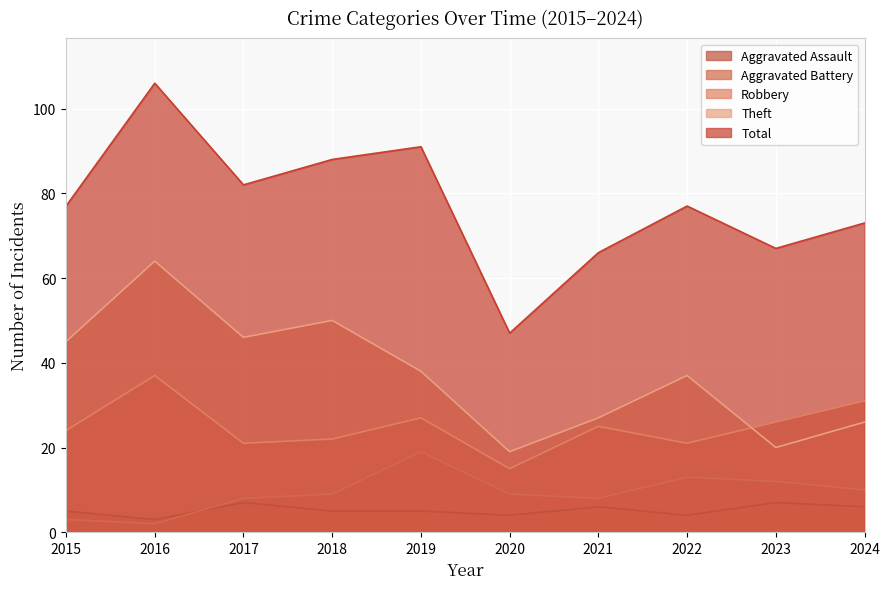

What is the average value of the Theft series?

37